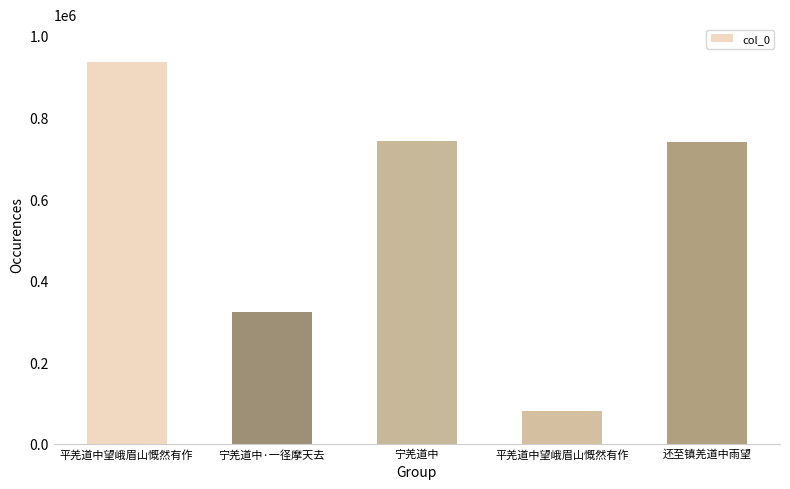

How many series are shown in this chart?

1